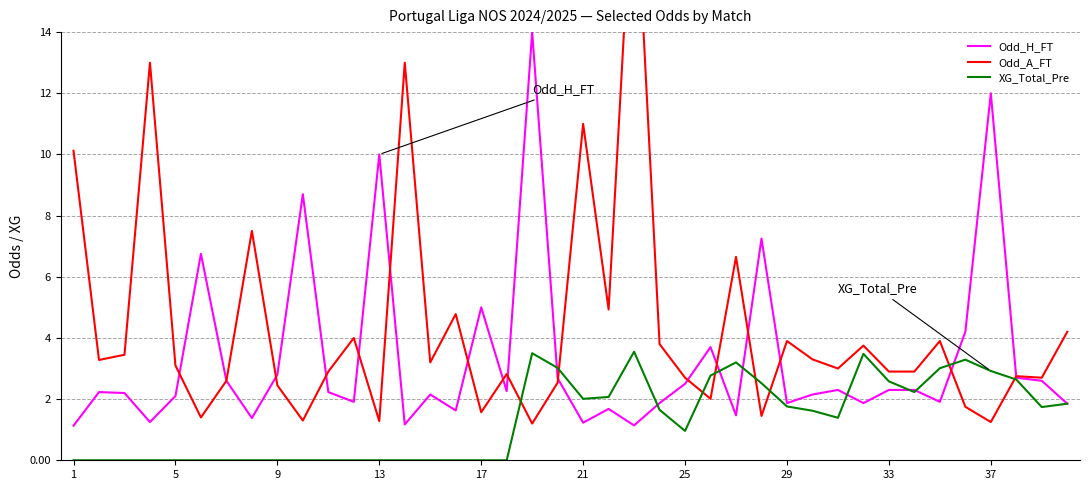

Count the number of data series in this chart.

3